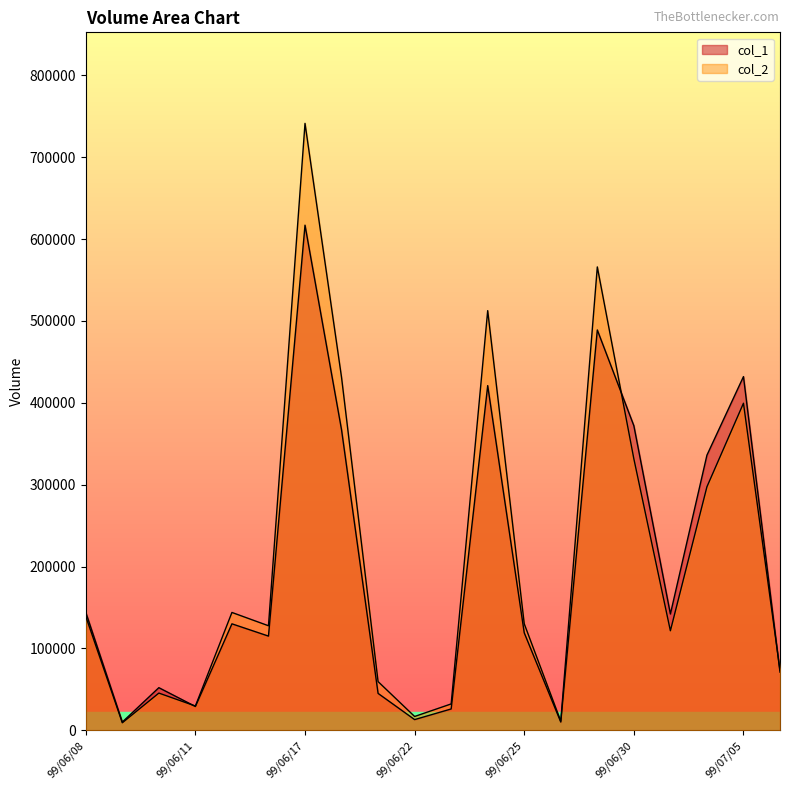

Is the value of col_1 at 99/06/25 greater than the value of col_2 at 99/07/05?

No